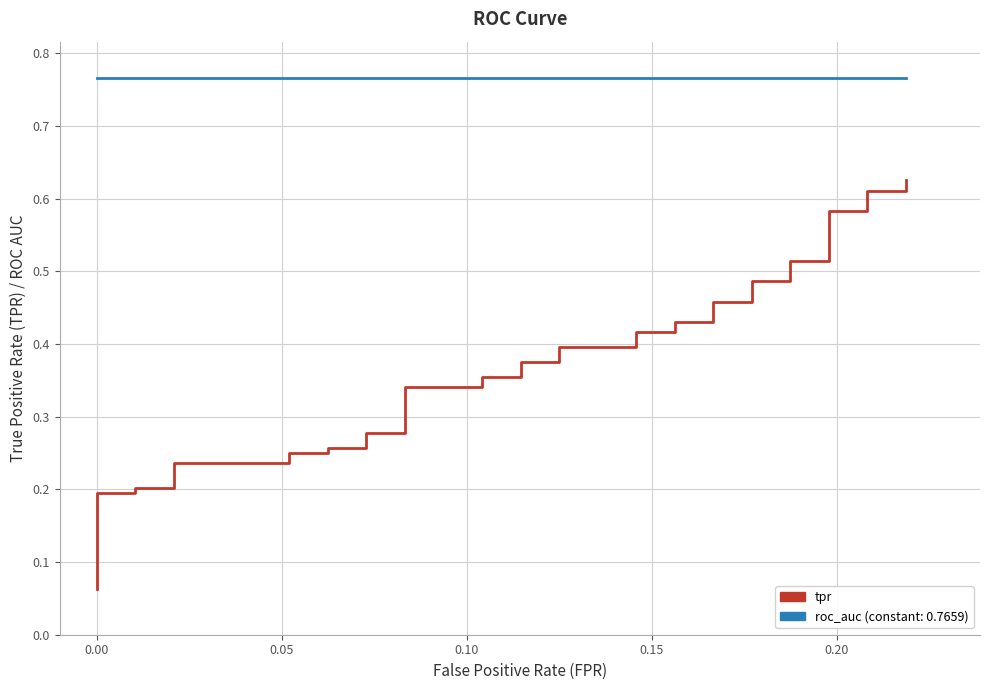

What are all the series names shown in the legend?

tpr, roc_auc